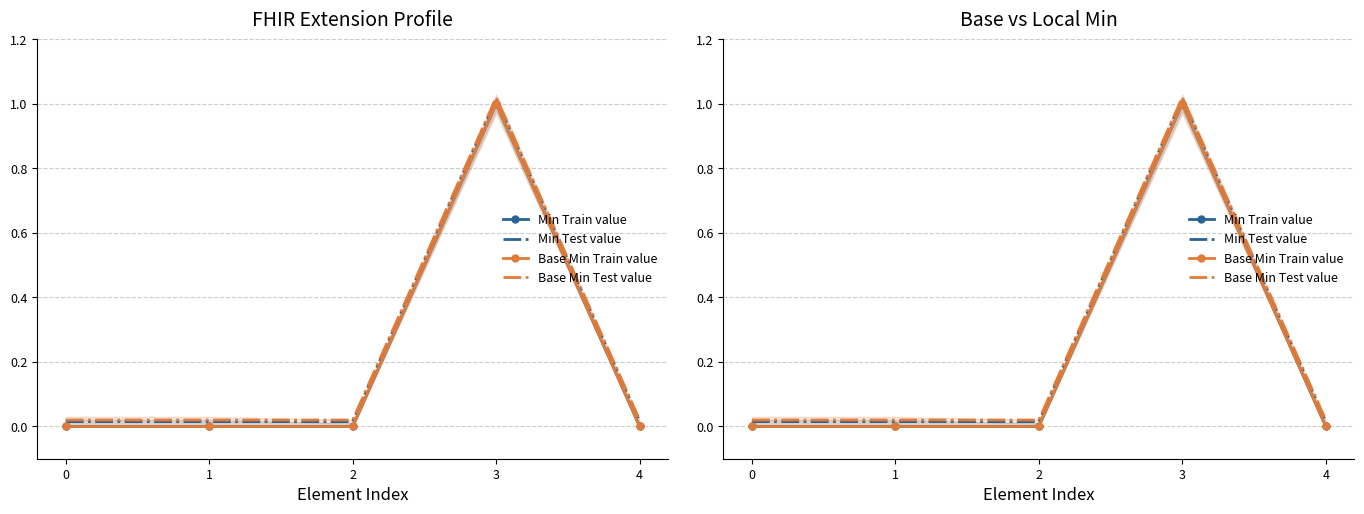

Rank the series by their maximum value, from lowest to highest.

Min Train value, Base Min Train value, Min Test value, Base Min Test value